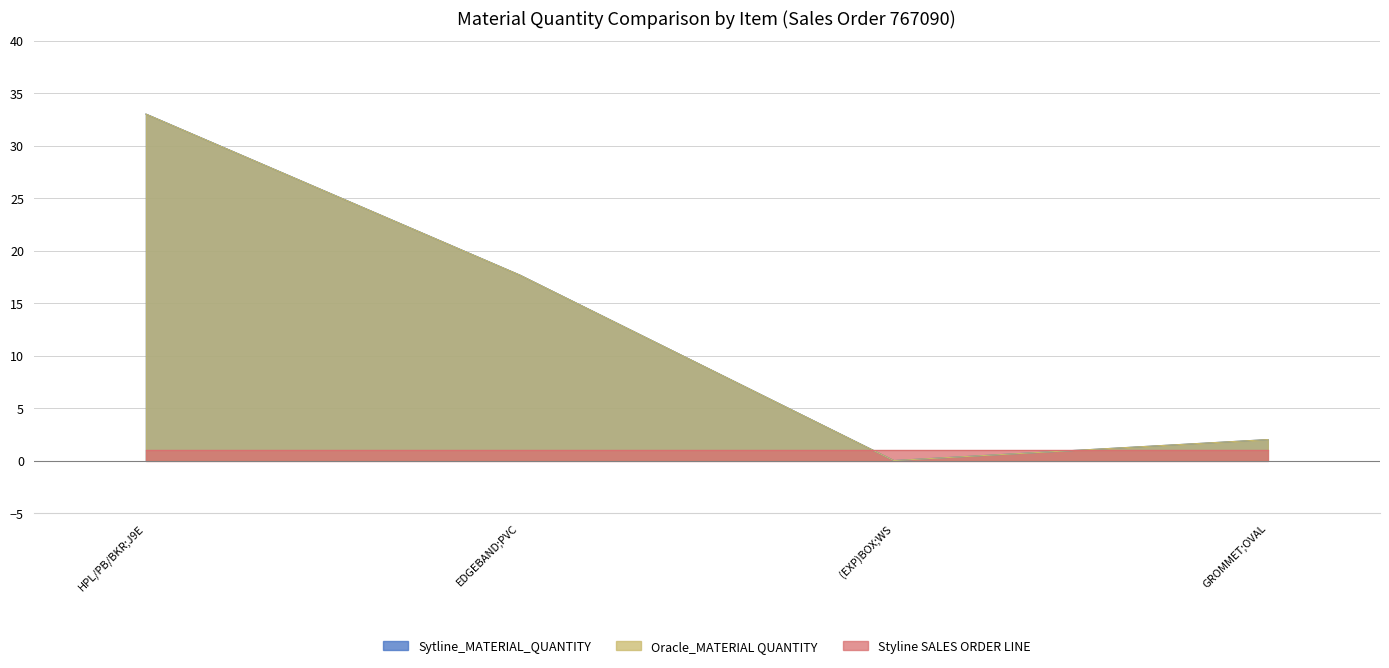

True or false: Oracle_MATERIAL QUANTITY and Sytline_MATERIAL_QUANTITY cross at least once.

False